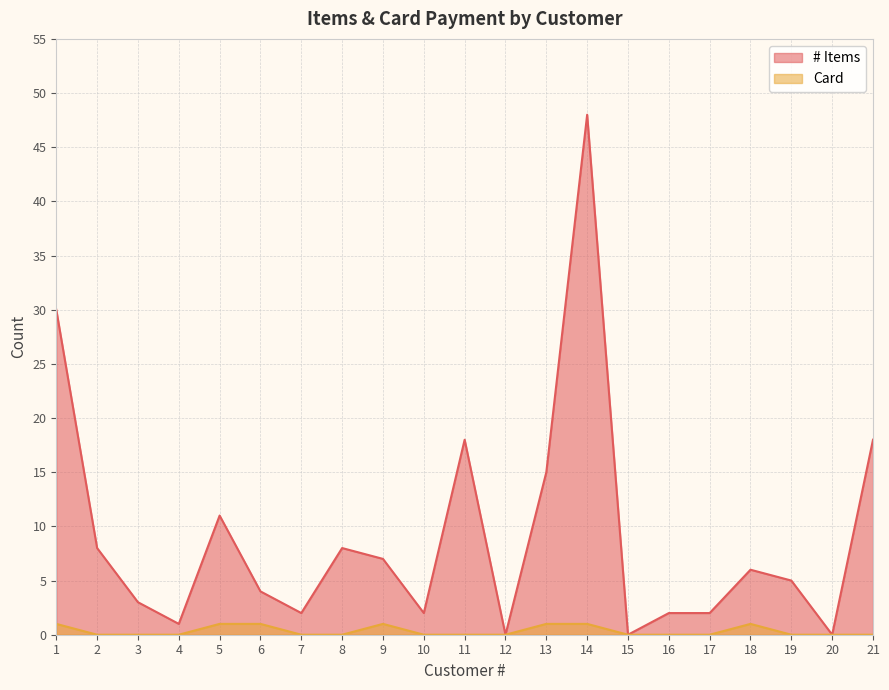

Where is the first local maximum for Card?

9